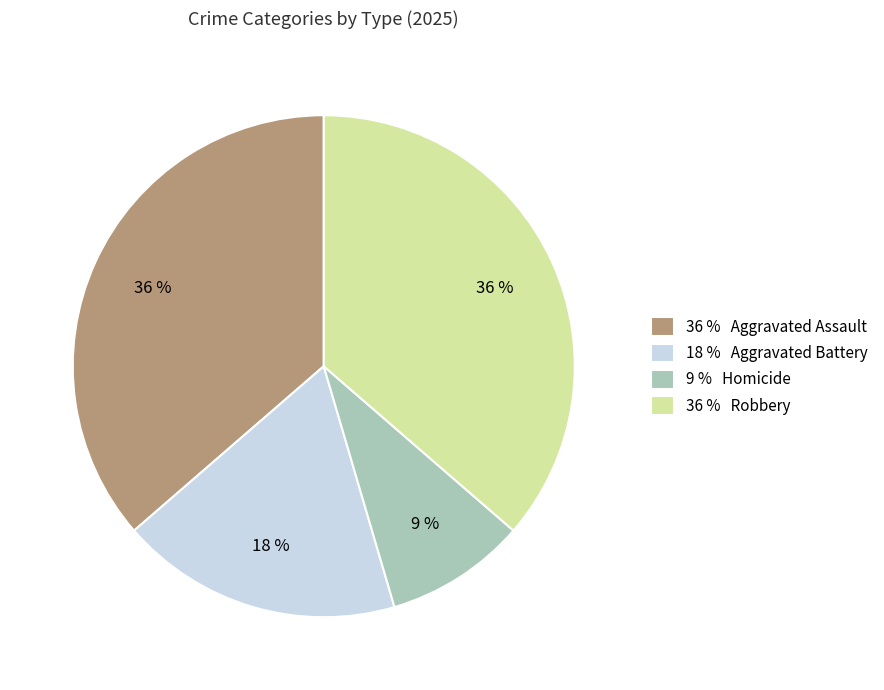

Which has a higher value, 18 % Aggravated Battery or 9 % Homicide?

18 % Aggravated Battery